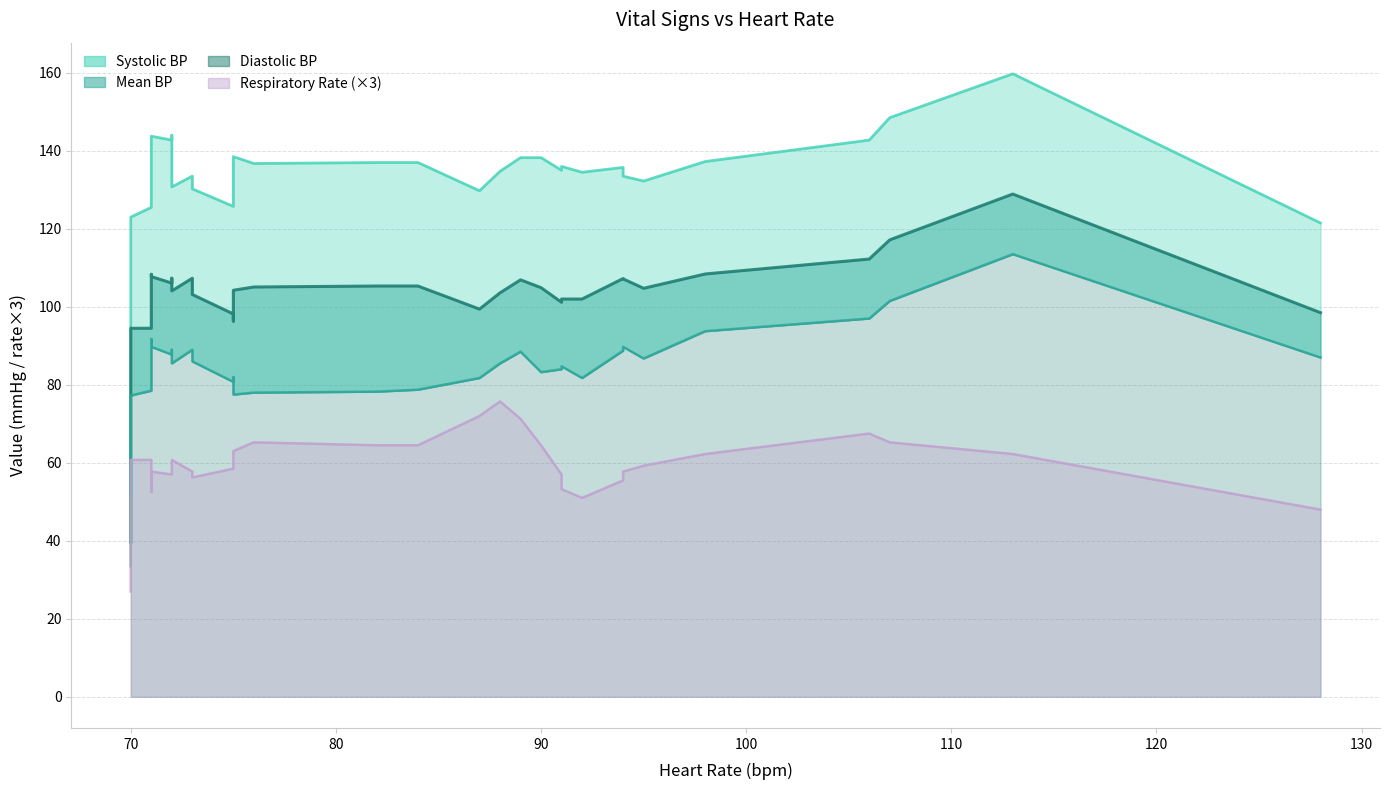

Where does the Systolic BP series first go above 136?

71